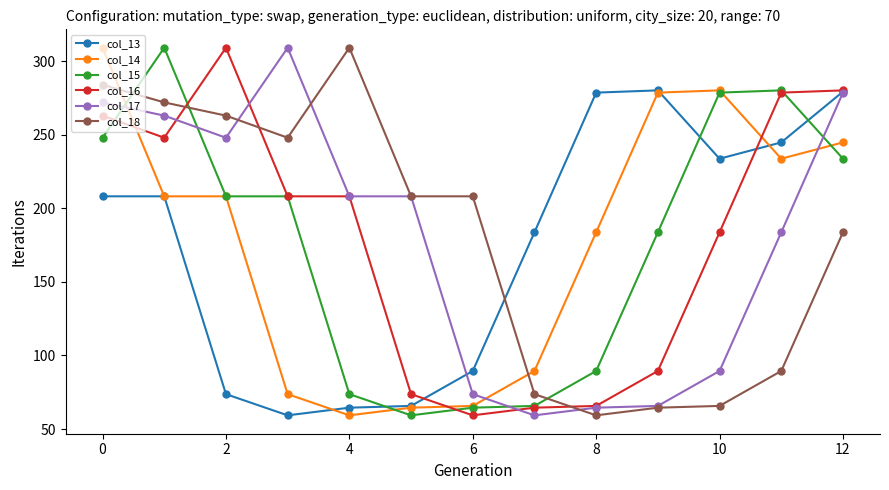

What is the value of the col_13 point at the 7th from the left?

89.5